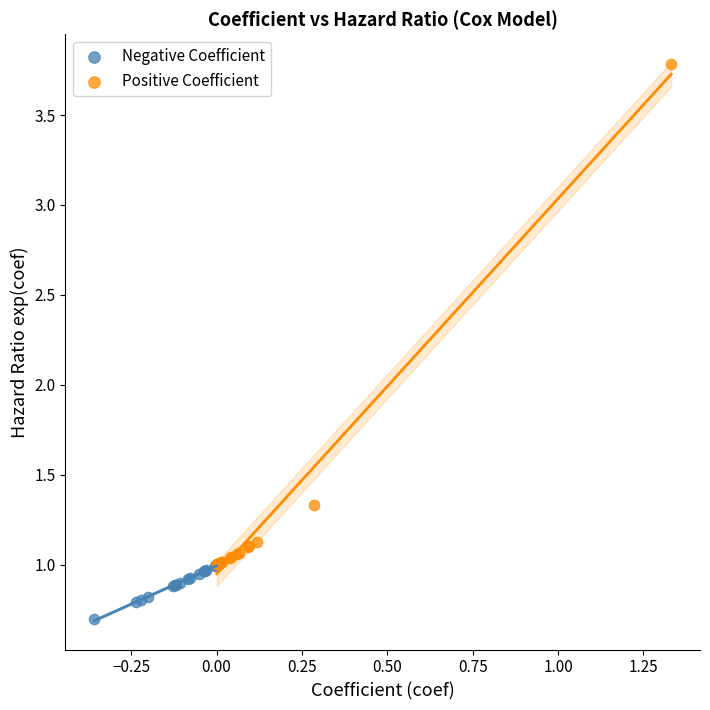

Which series reaches the maximum Y coordinate?

Positive Coefficient